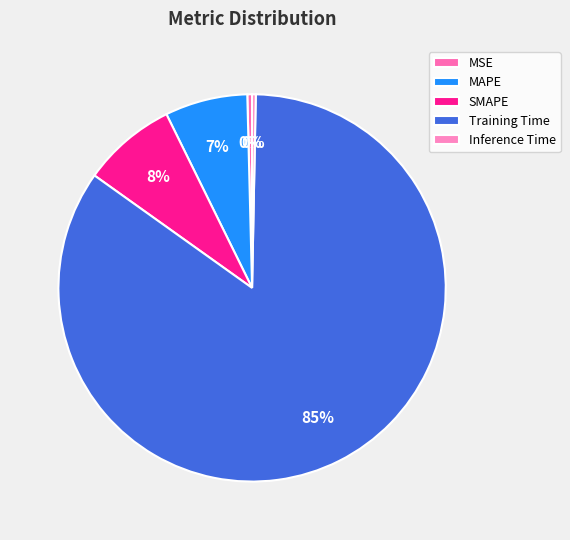

True or false: Training Time accounts for 85% of the total.

True